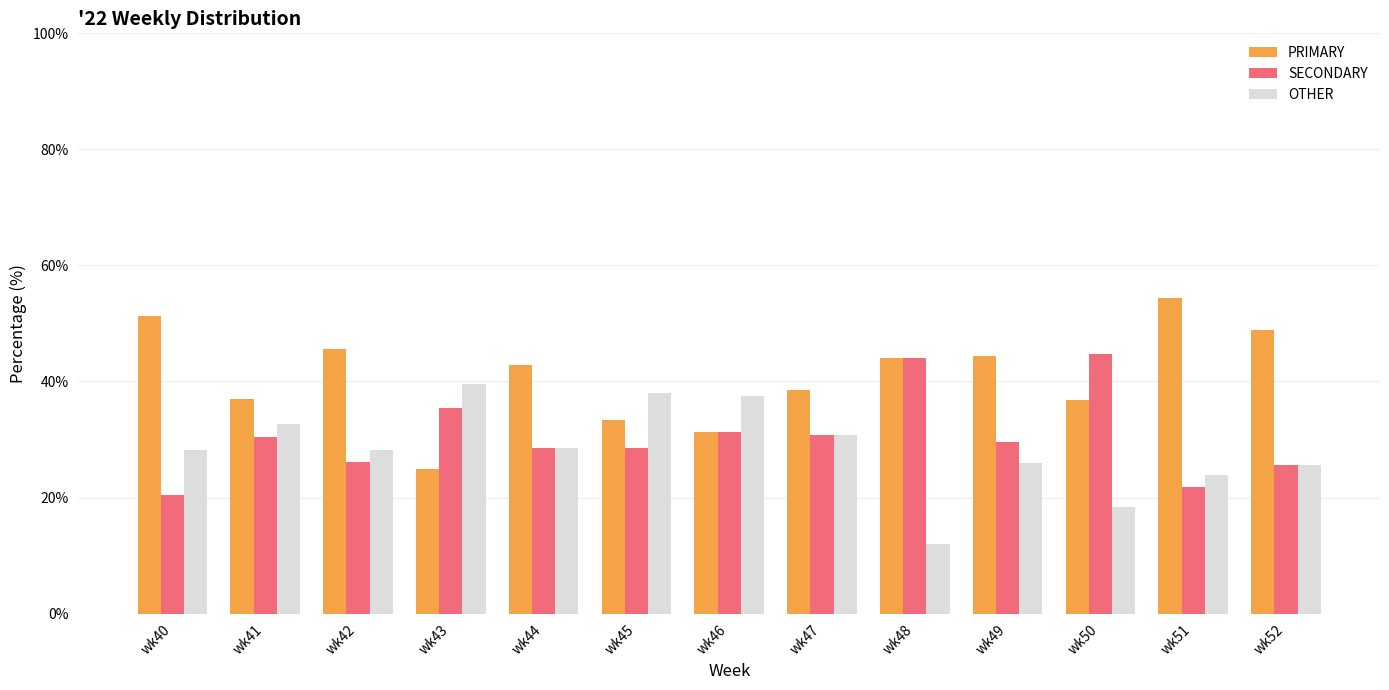

Which series changed the most between wk43 and wk52?

PRIMARY